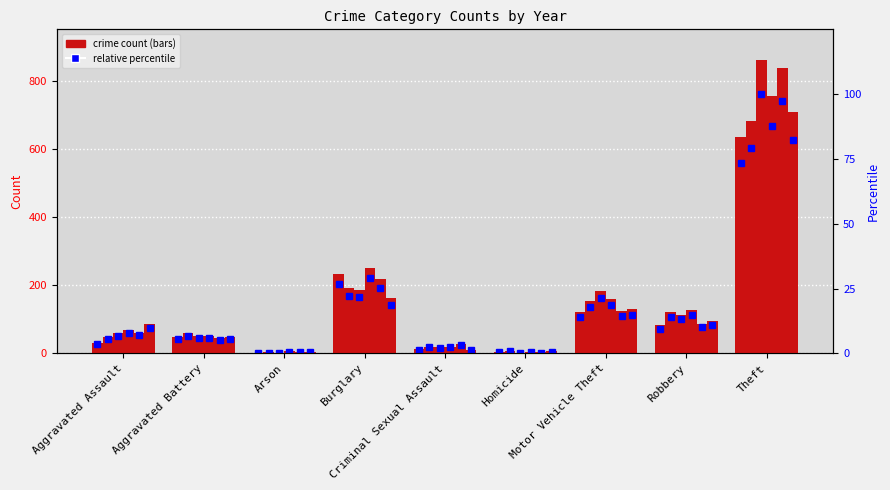

Does the chart contain stacked bars?

No